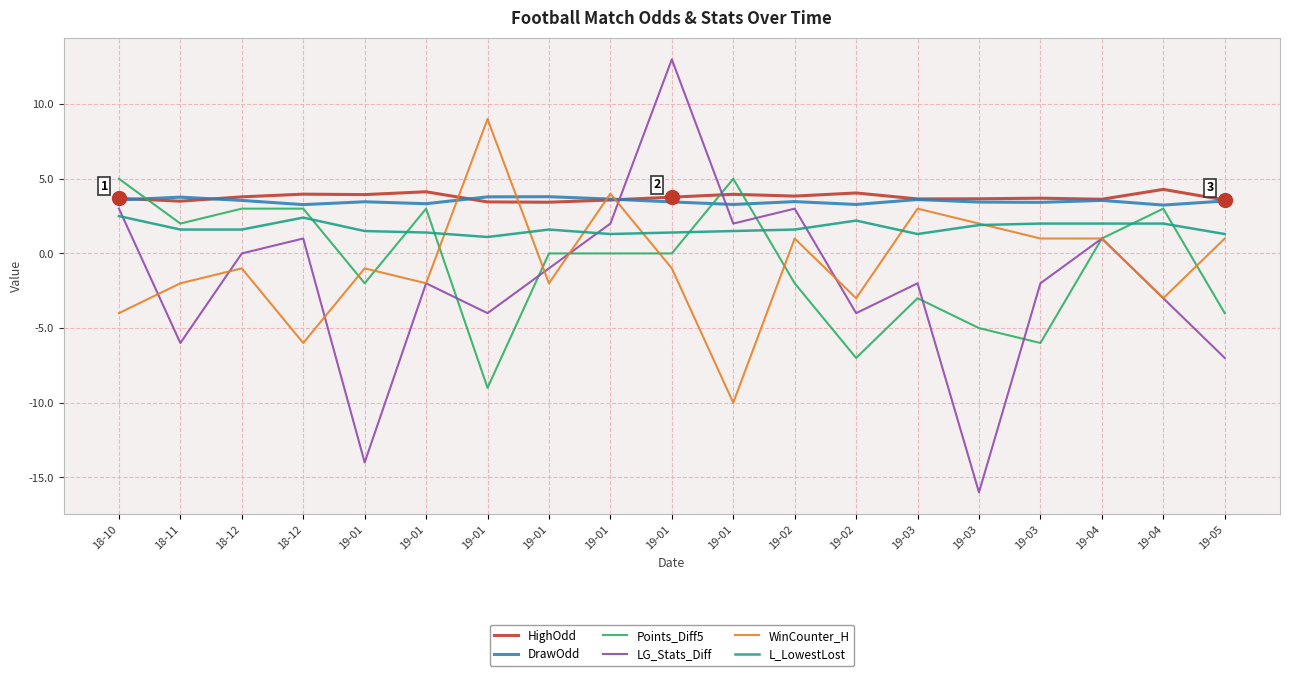

True or false: DrawOdd has more than 1 points higher than both neighbors.

True